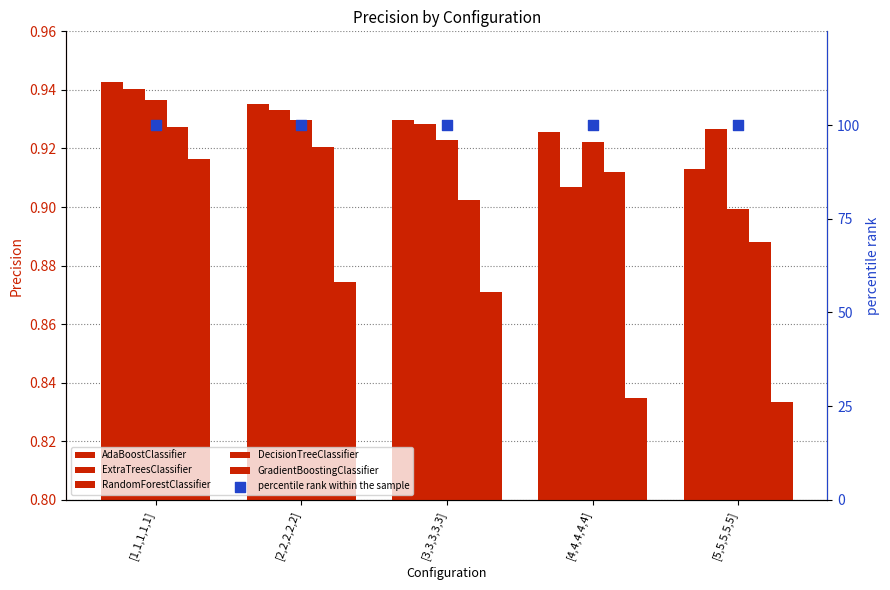

Which series contains the lowest Y value?

GradientBoostingClassifier